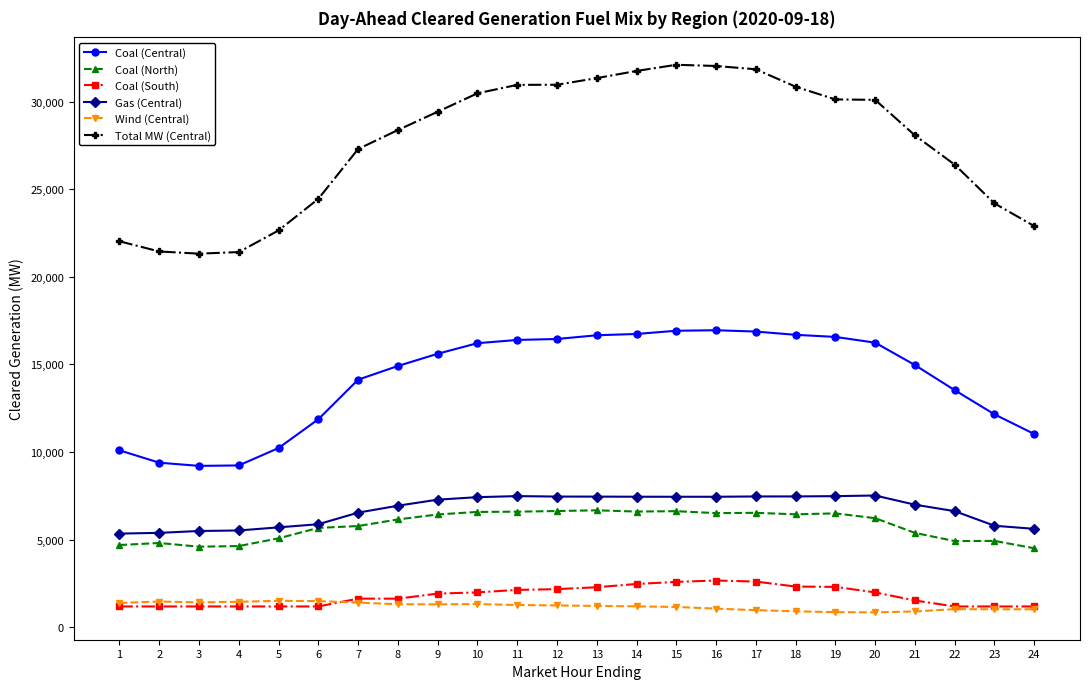

The value of Gas (Central) at 12 is 3281.2. True or false?

False